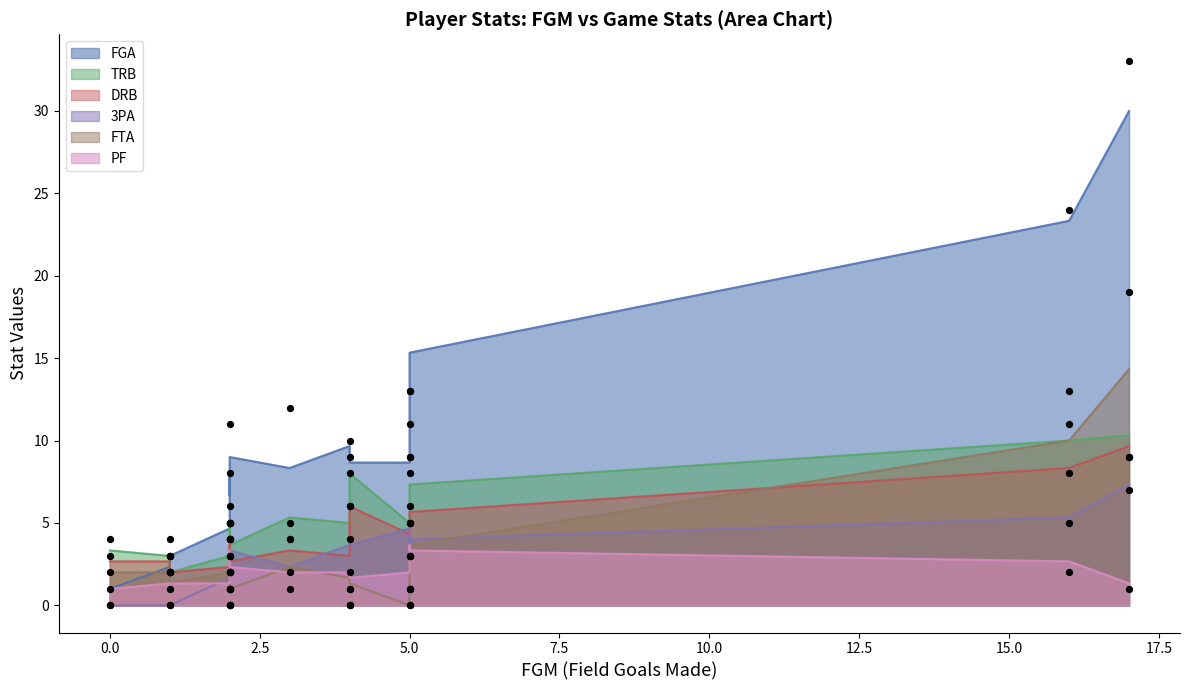

What are all the series names shown in the legend?

FGA, TRB, DRB, 3PA, FTA, PF